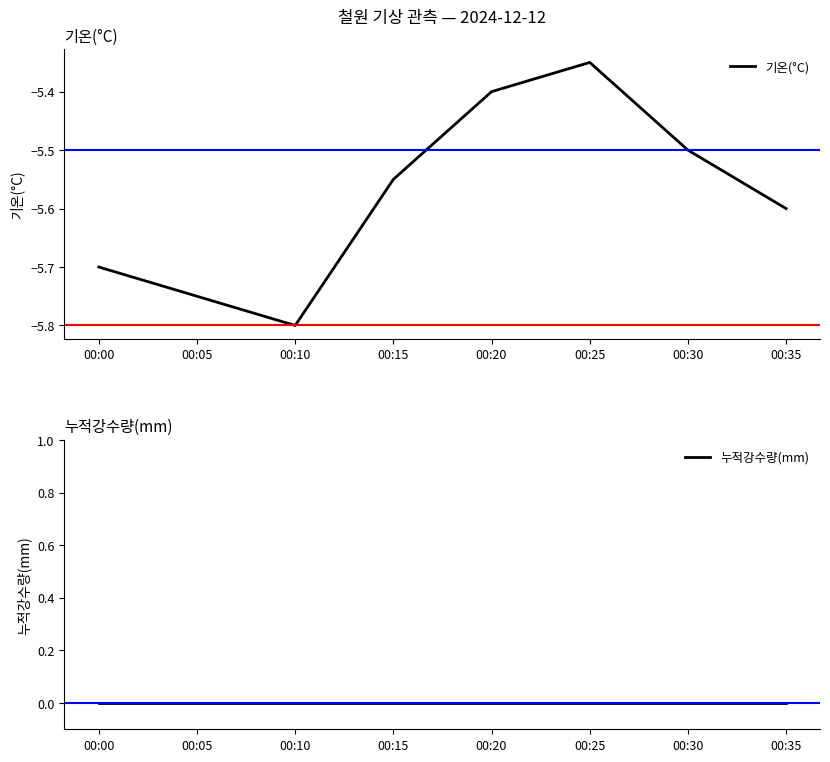

True or false: 누적강수량(mm) and 기온(°C) intersect in this chart.

False